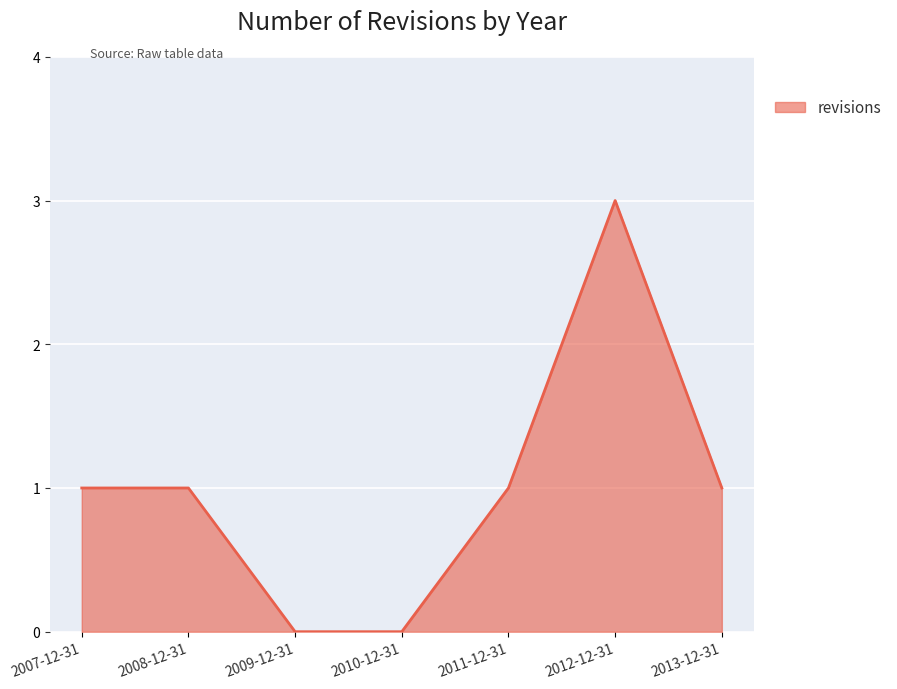

How many distinct data groups are displayed?

1